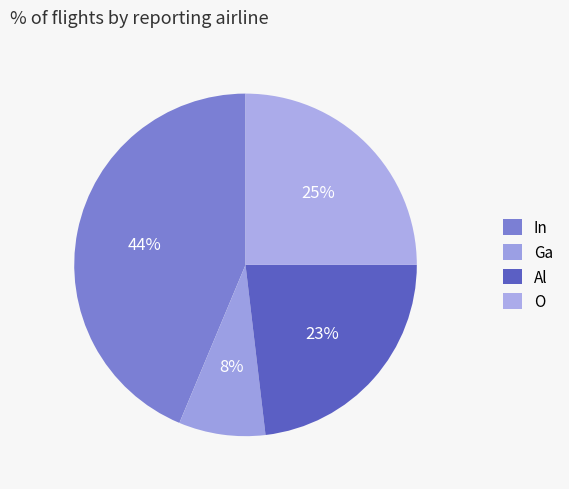

Do O and Al together represent more than half of the pie?

No